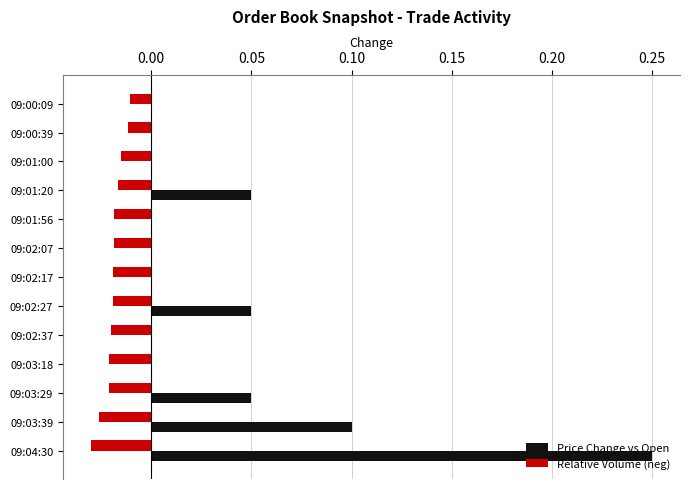

The value of Relative Volume (neg) at 09:03:18 is -0.0. True or false?

True